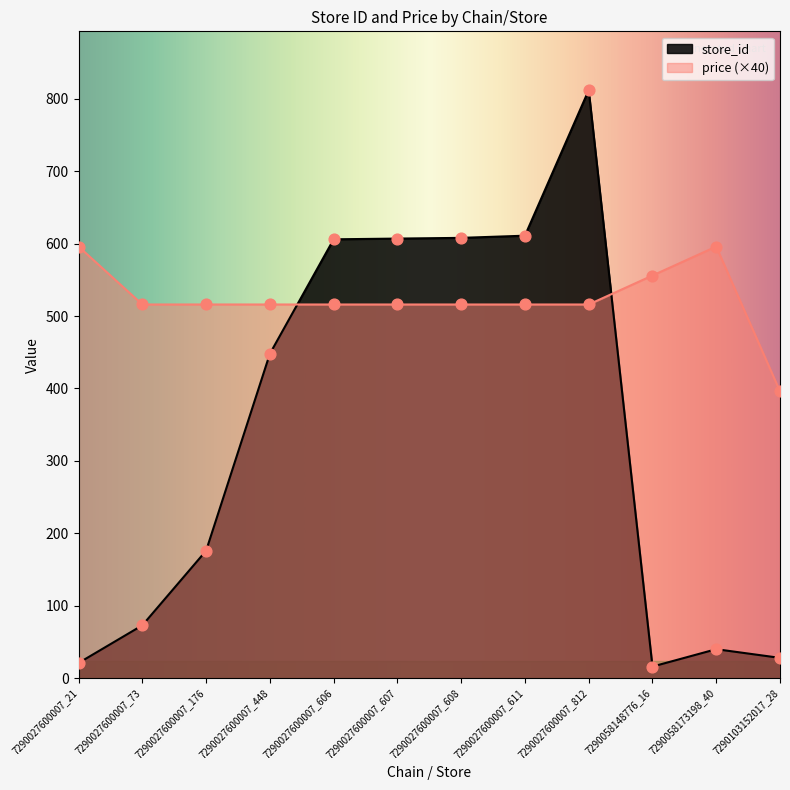

Which series contains the highest Y value?

store_id